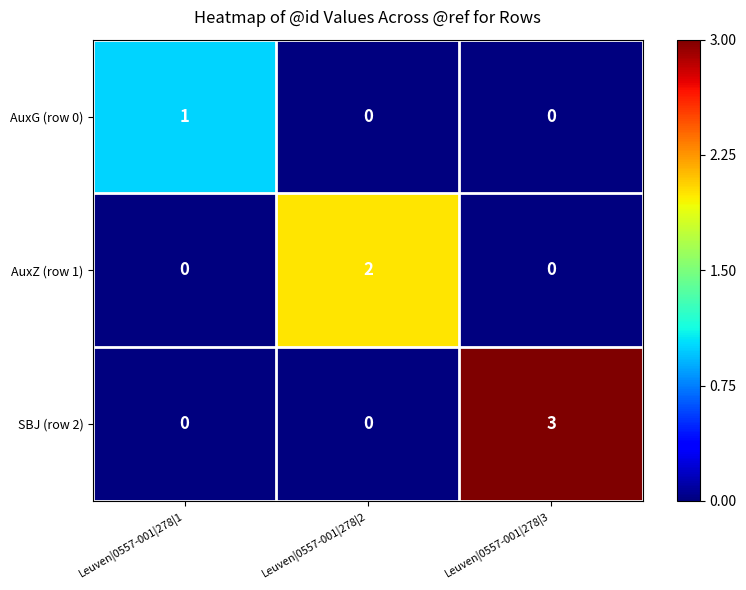

What is the sum of all SBJ (row 2) values?

3